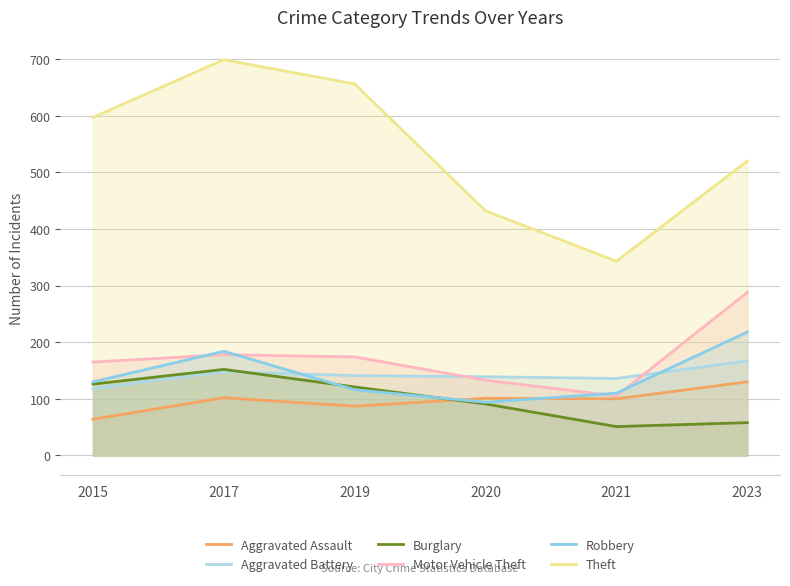

Between 2015 and 2021, which is larger?

2021